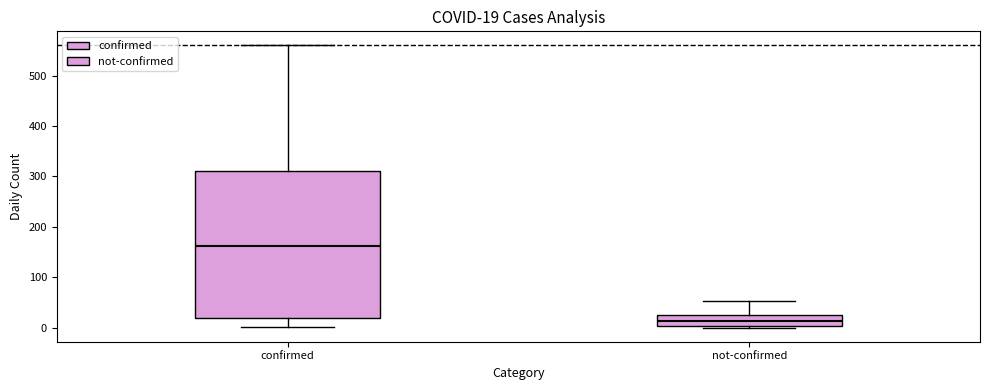

Which box is the tallest, from its lower edge to its upper edge?

confirmed